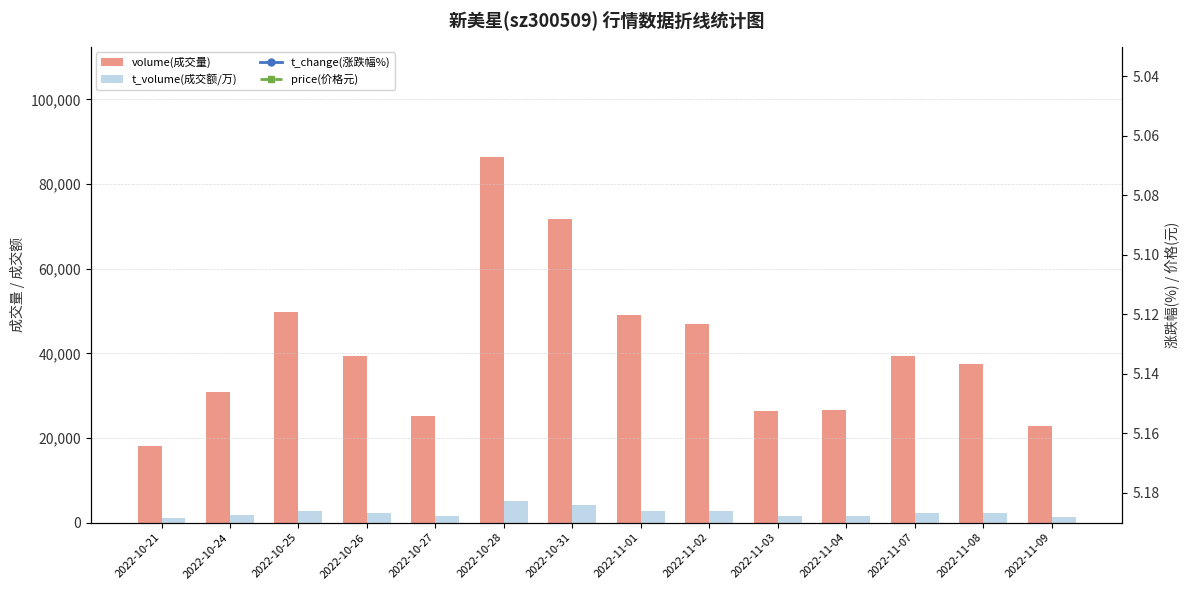

Which label corresponds to the largest value in the chart?

2022-10-28